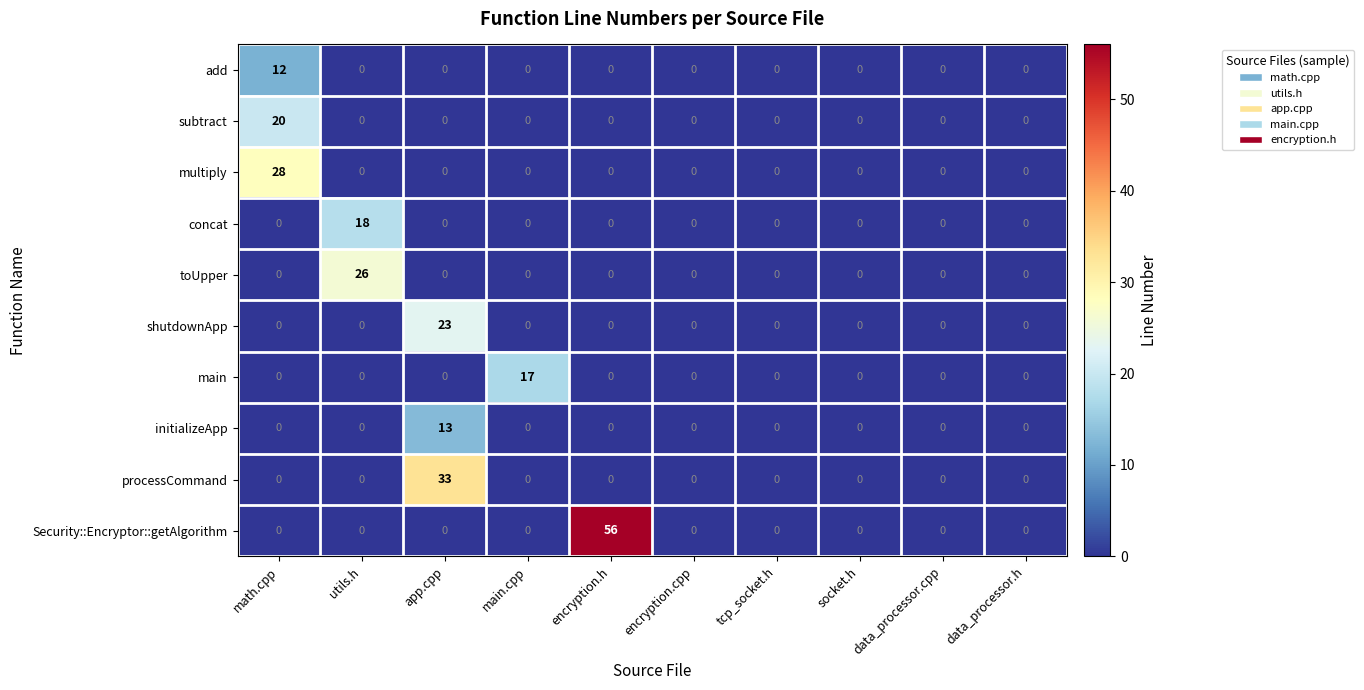

Is it true that processCommand equals 33 at app.cpp?

True